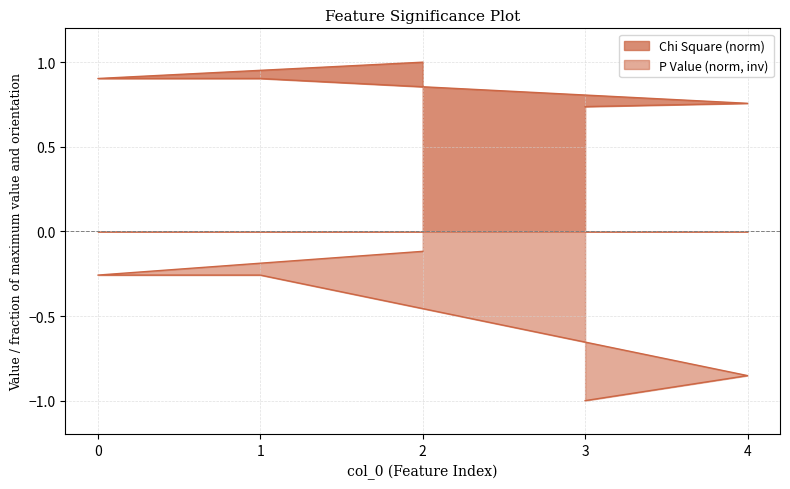

Which series changed the most between 1 and 4?

P Value